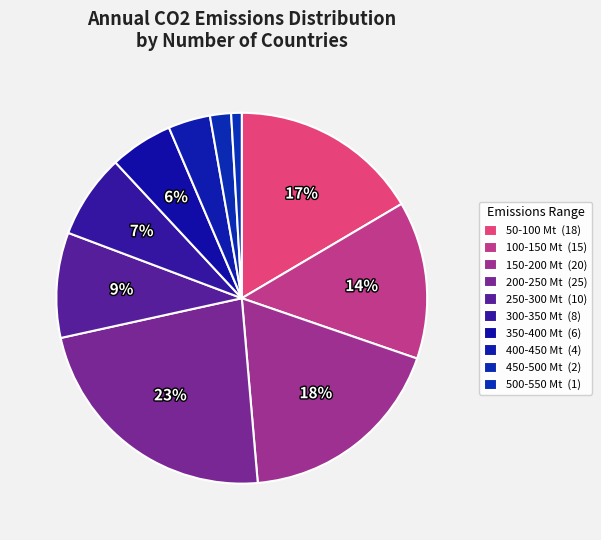

How many slices are in this pie chart?

10